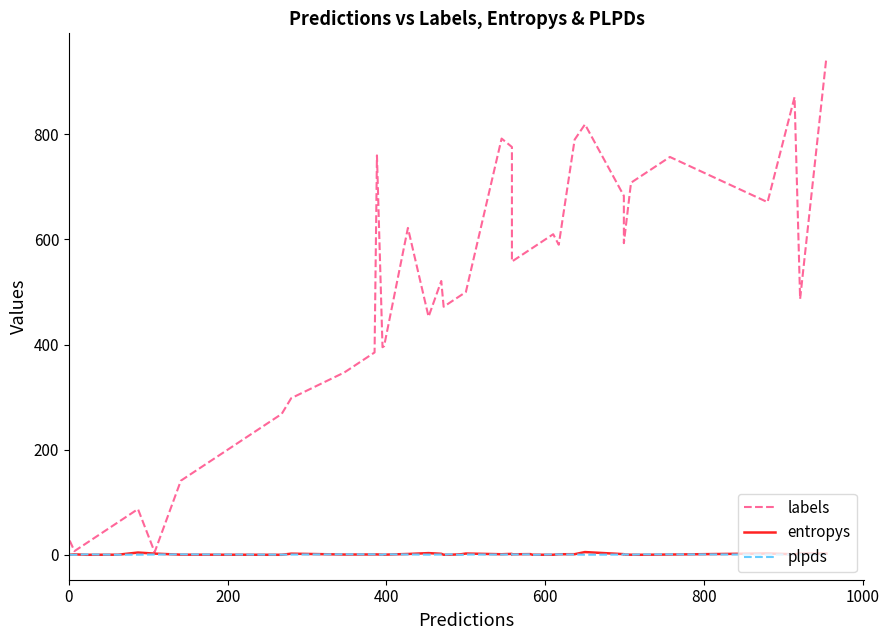

What is the sum of all entropys values?

45.2